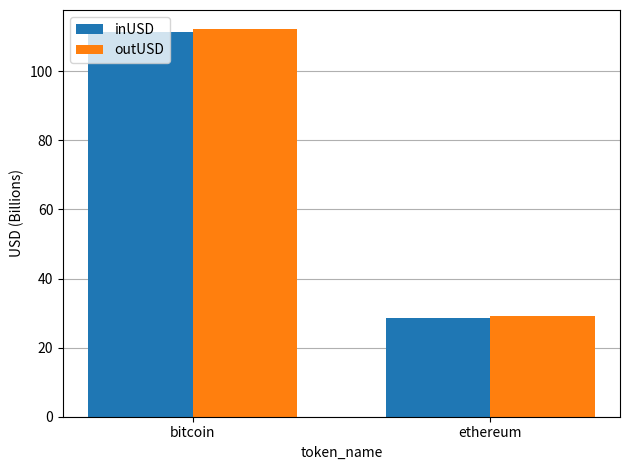

What is the sum of all inUSD values?

140.0